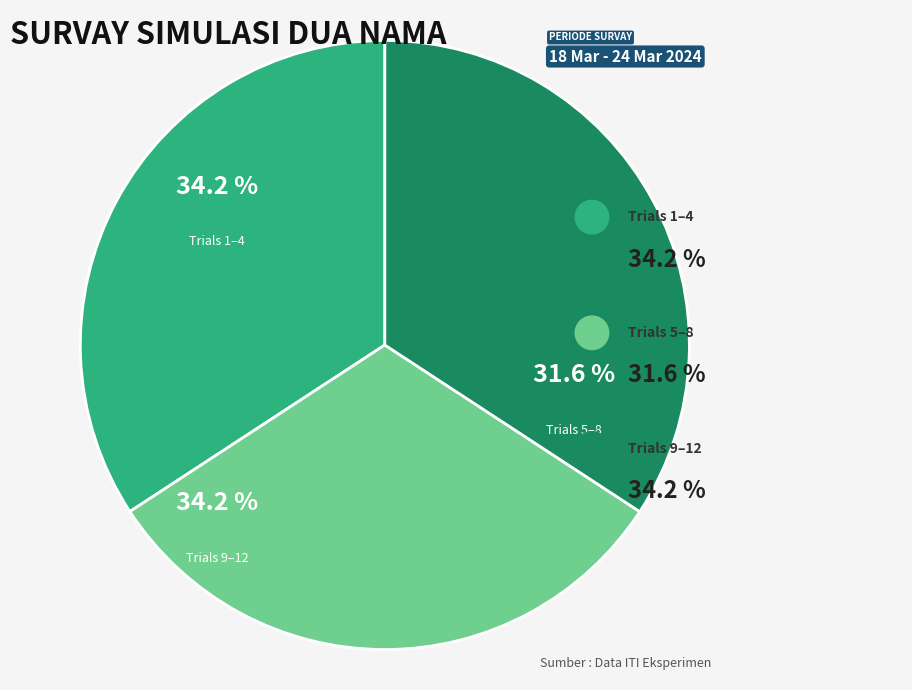

Is Trial 1 the majority of the pie?

No